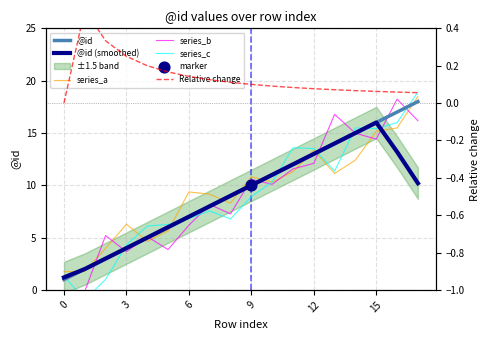

What is the total value across all series at 10?

52.8